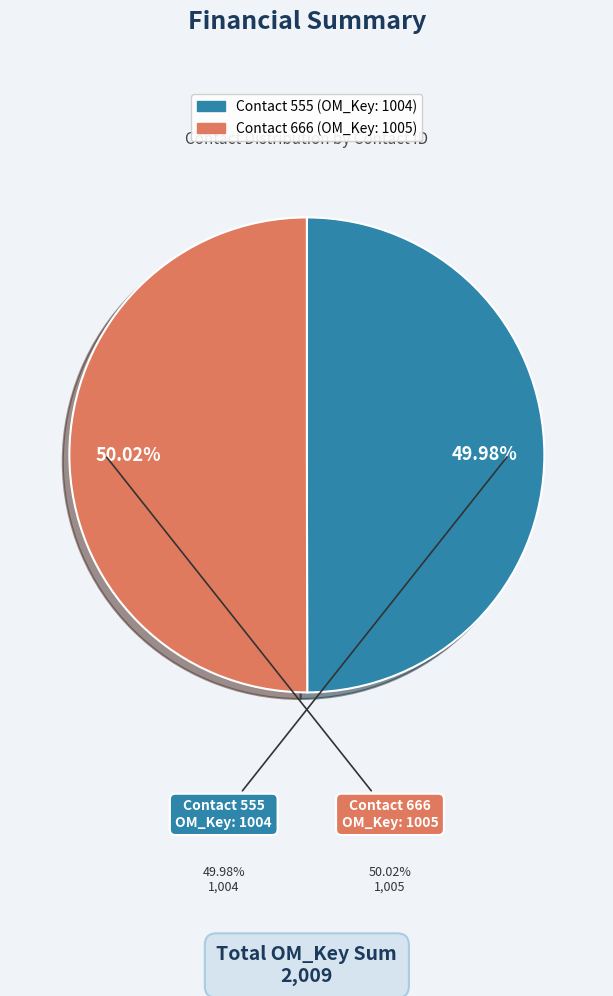

Is there a majority slice in this chart?

Yes